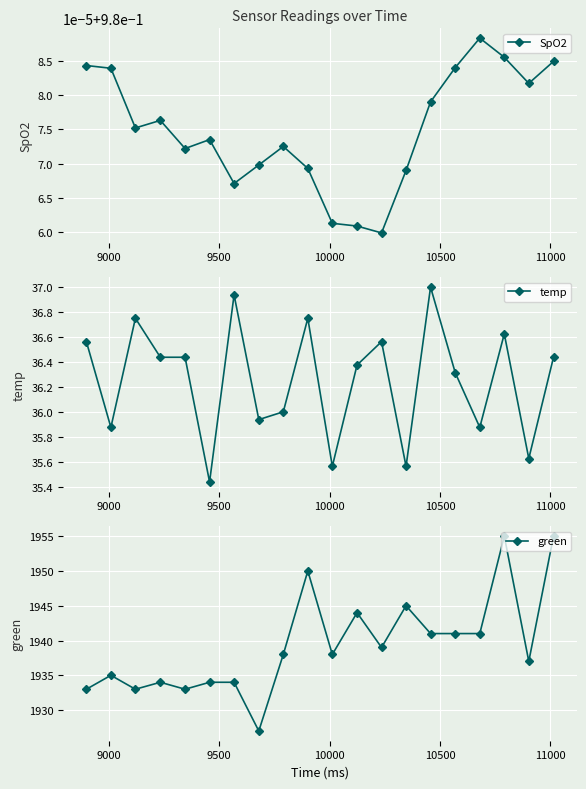

True or false: temp has more than 0 points higher than both neighbors.

True